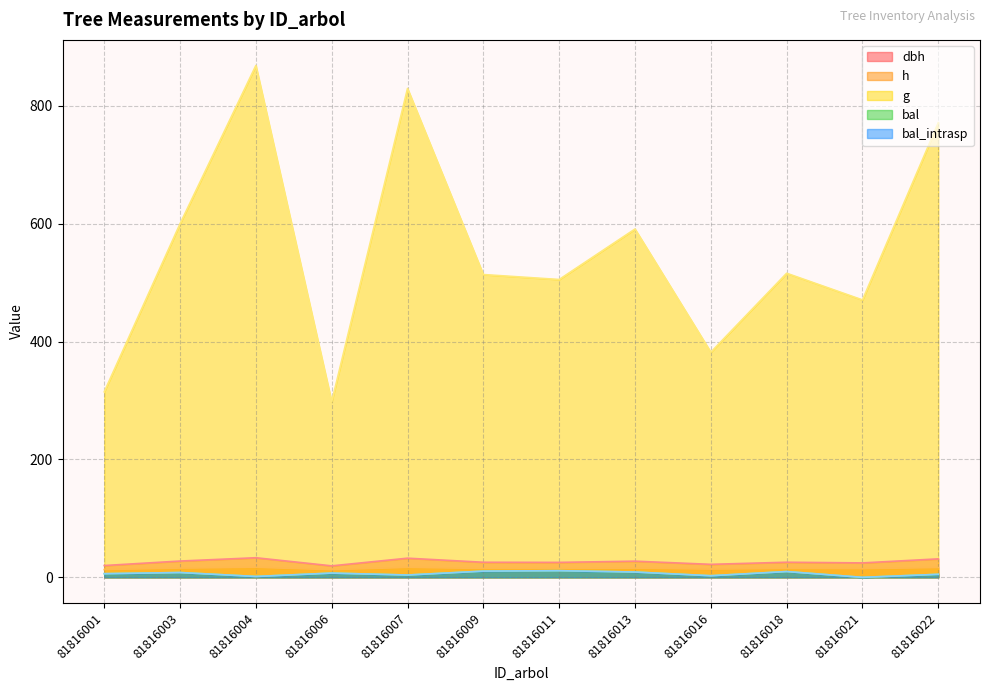

What is the greatest value displayed?

868.5